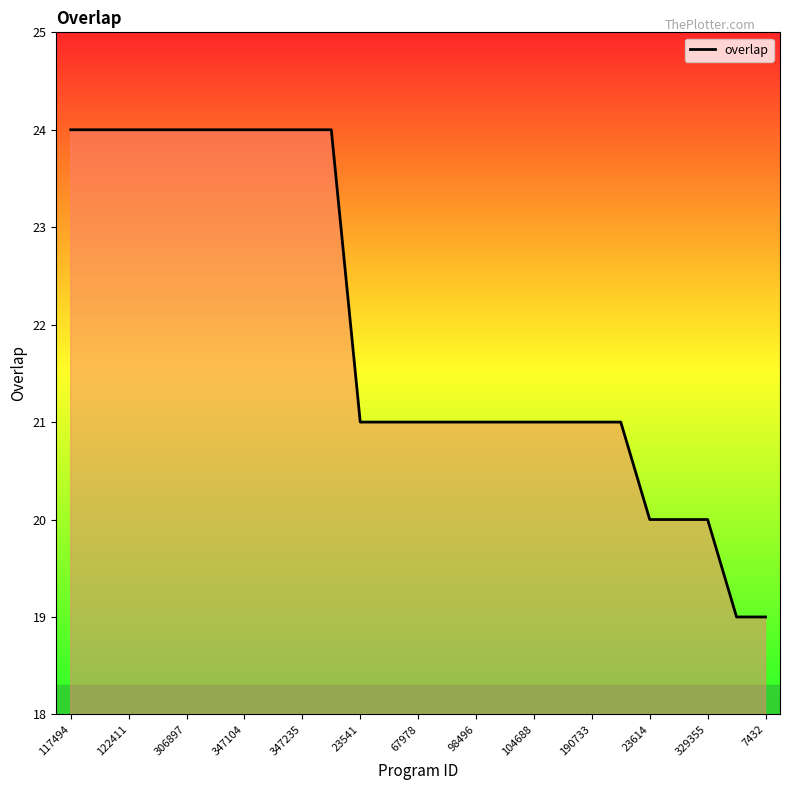

What is the difference between the maximum and minimum values?

5